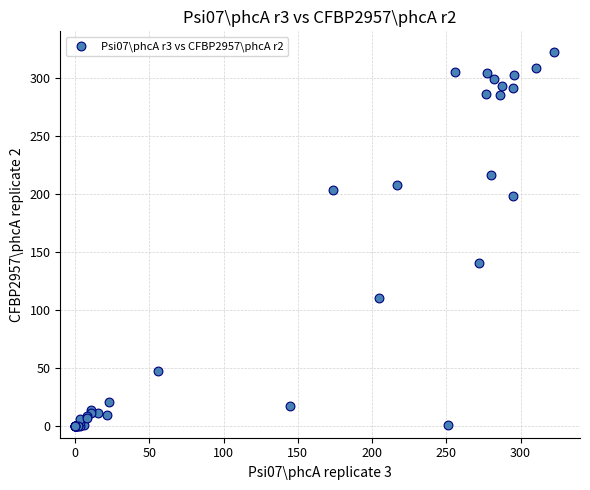

What Y value in the scatter plot is closest to 161?

140.9